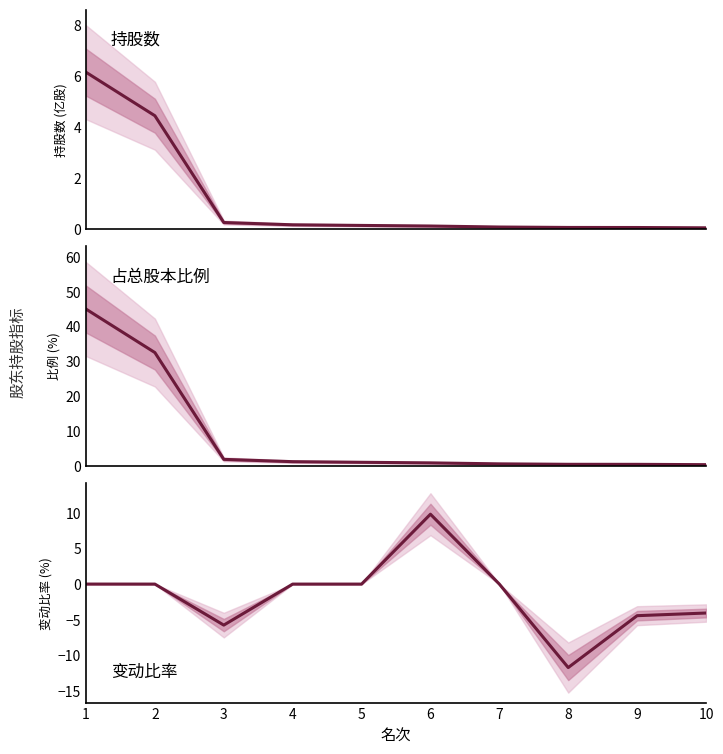

At which label is 持股数 (亿股) closest to 3?

2